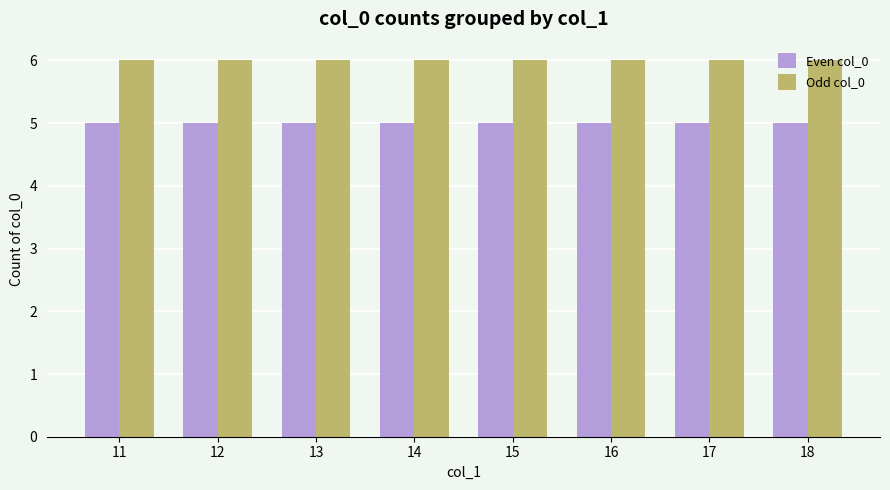

Does the chart contain any negative values?

No